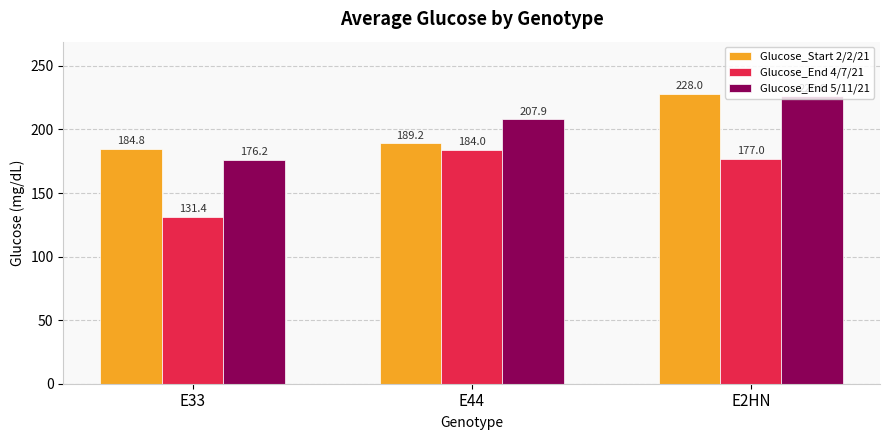

Where does the Glucose_End 5/11/21 series first go above 207?

E44